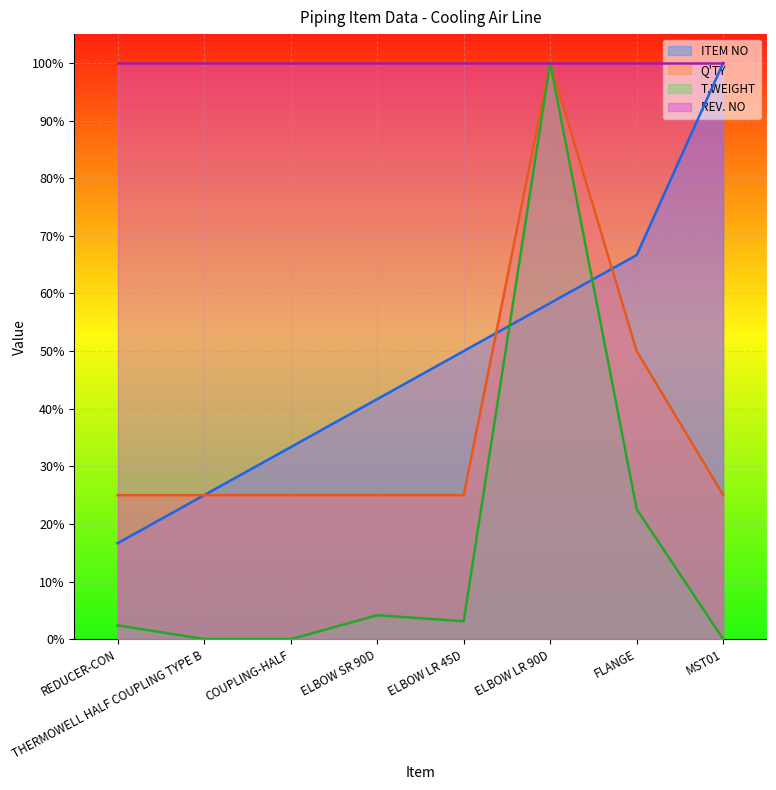

Is the value of Q'TY at MST01 greater than the value of T.WEIGHT at COUPLING-HALF?

Yes